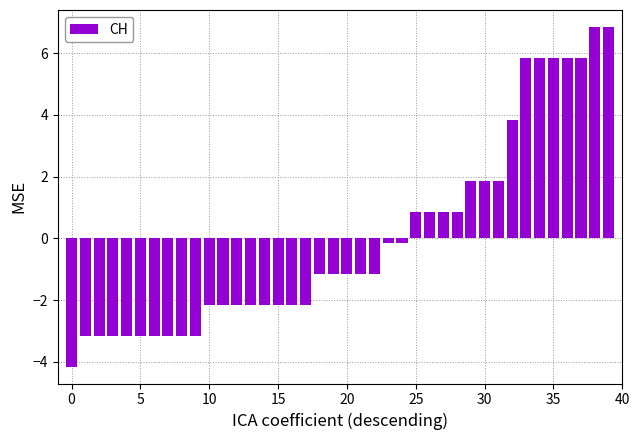

What is the difference between the maximum and minimum values?

11.0